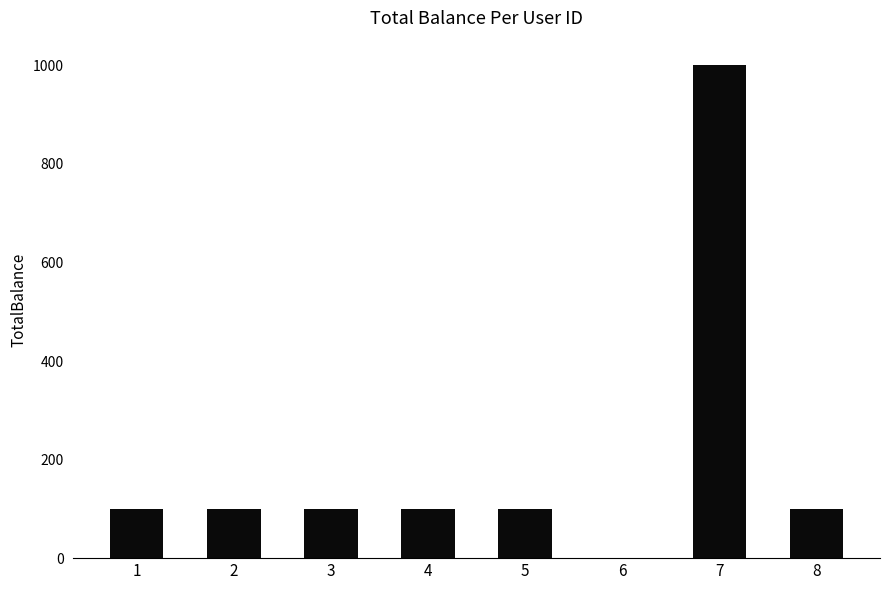

What is the sum of the values at 5 and 3?

200.0